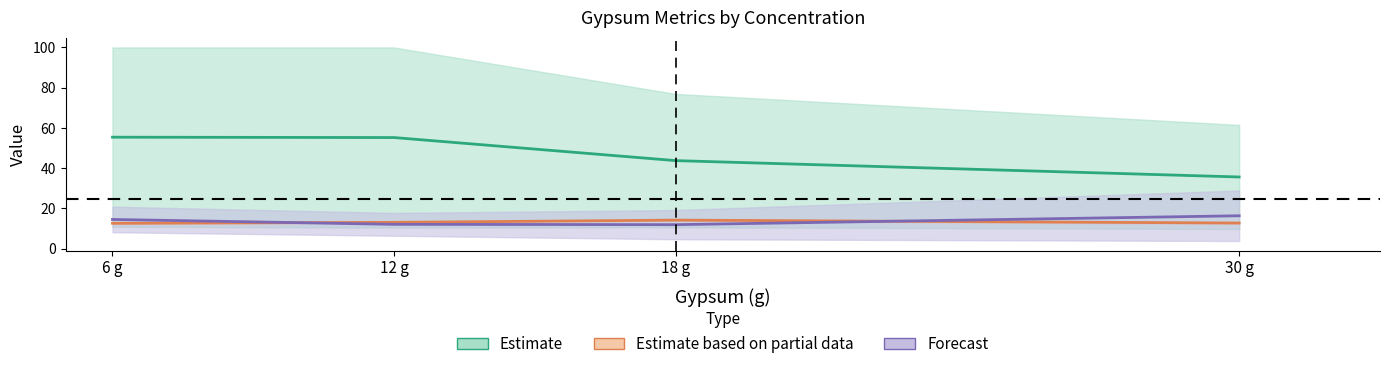

True or false: Estimate based on partial data and Estimate cross at least once.

False